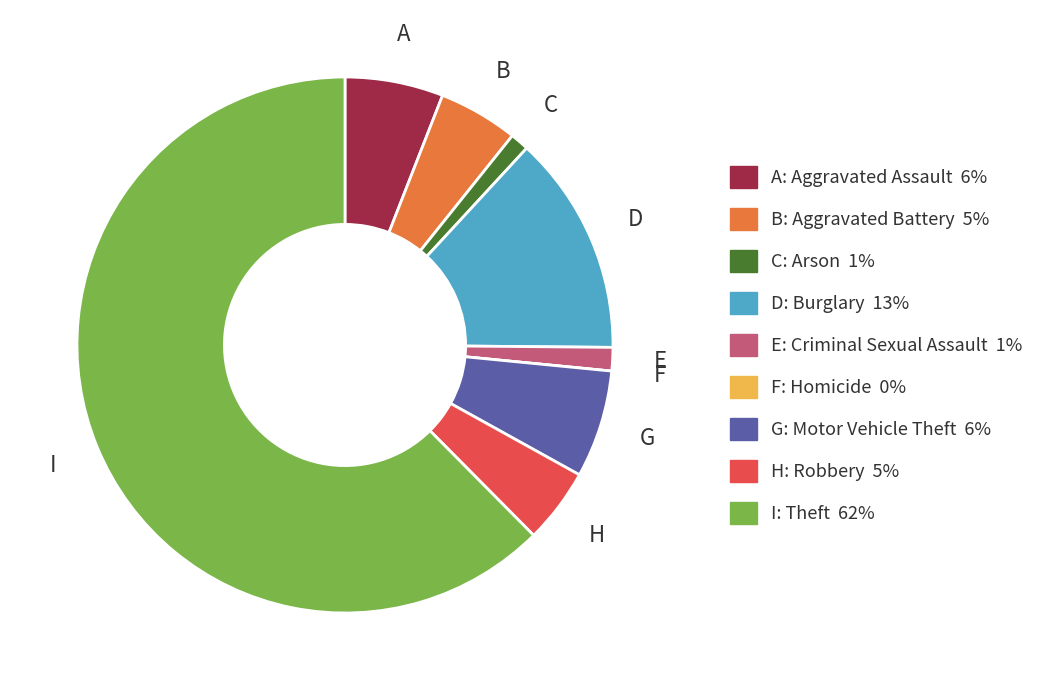

Is there a majority slice in this chart?

Yes